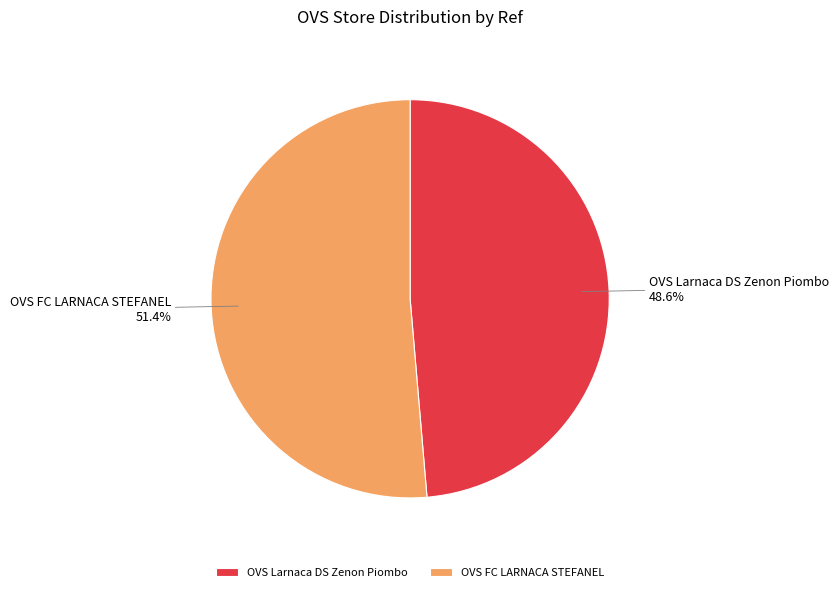

Does OVS FC LARNACA STEFANEL account for over 50% of the chart?

Yes